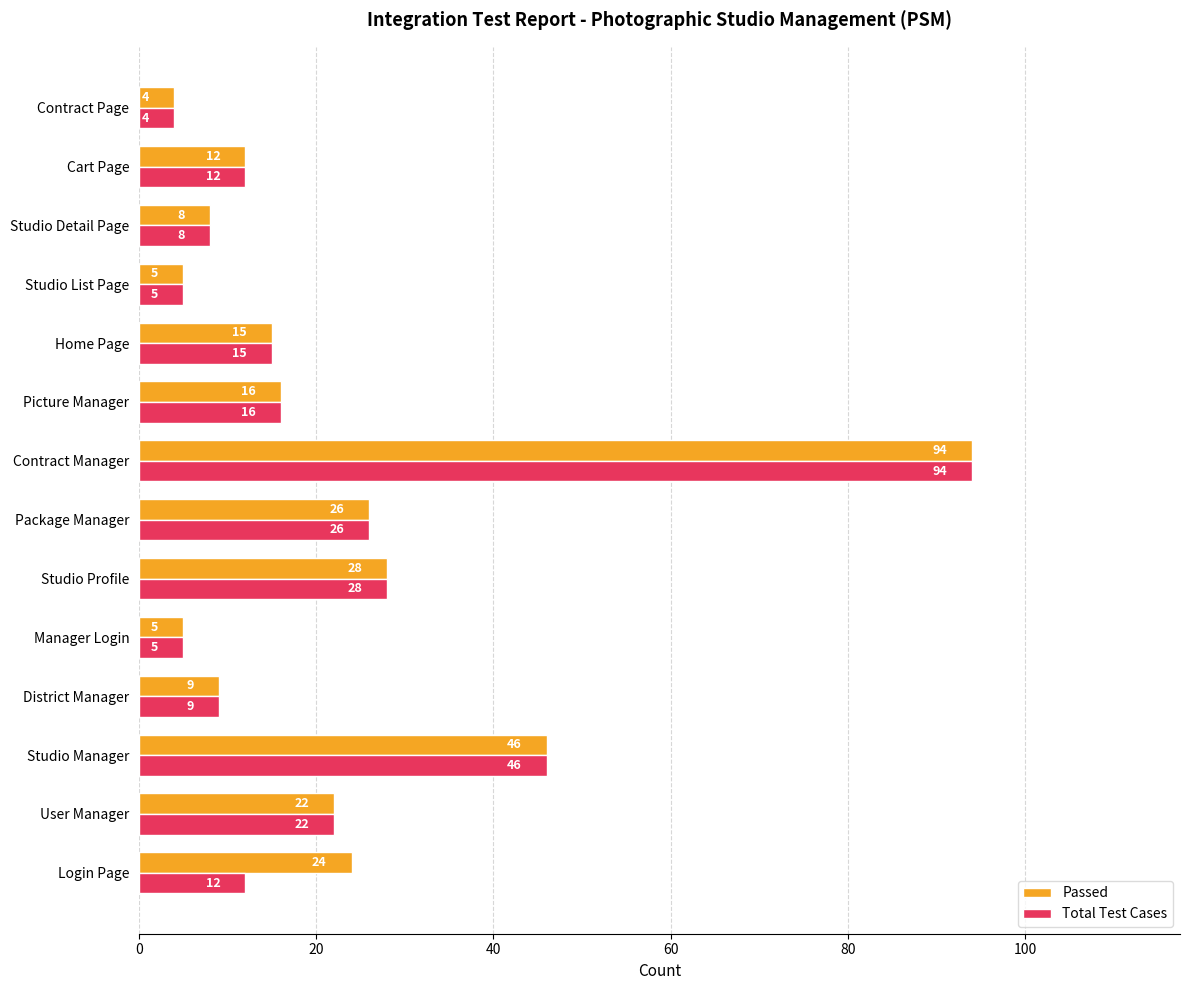

How many data points in Total Test Cases are less than 15?

7